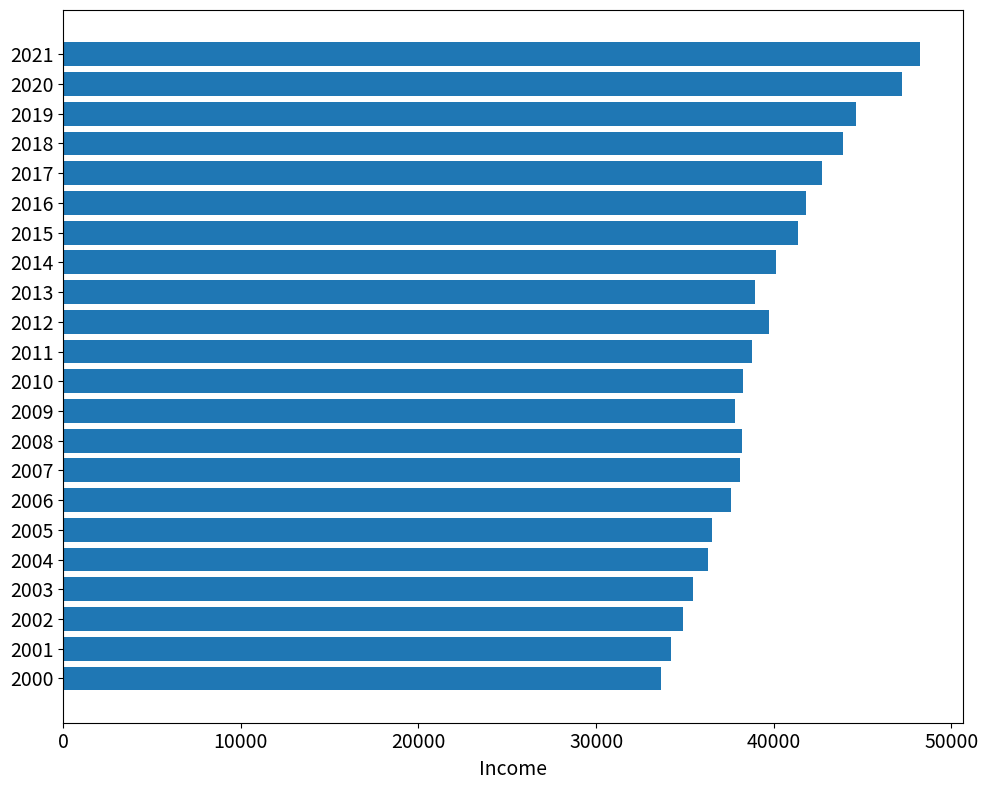

What is the minimum value shown in the chart?

33645